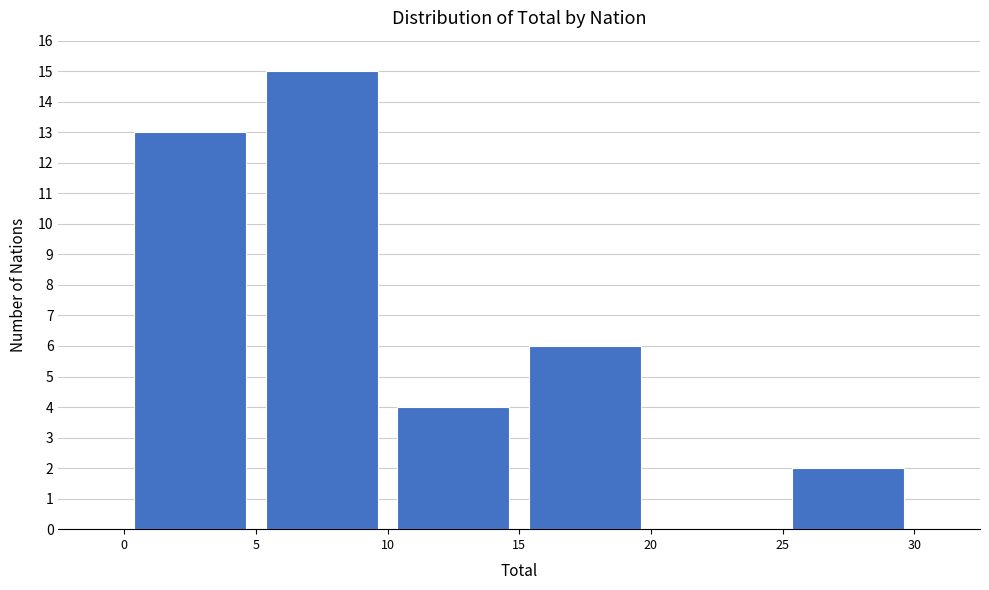

Reading left to right, list every bar in this chart as the range it spans on the x-axis followed by its height. The values are not printed on the chart, so give them approximately, as read against the axis.

0 to 5: 13
5 to 10: 15
10 to 15: 4
15 to 20: 6
20 to 25: 0
25 to 30: 2